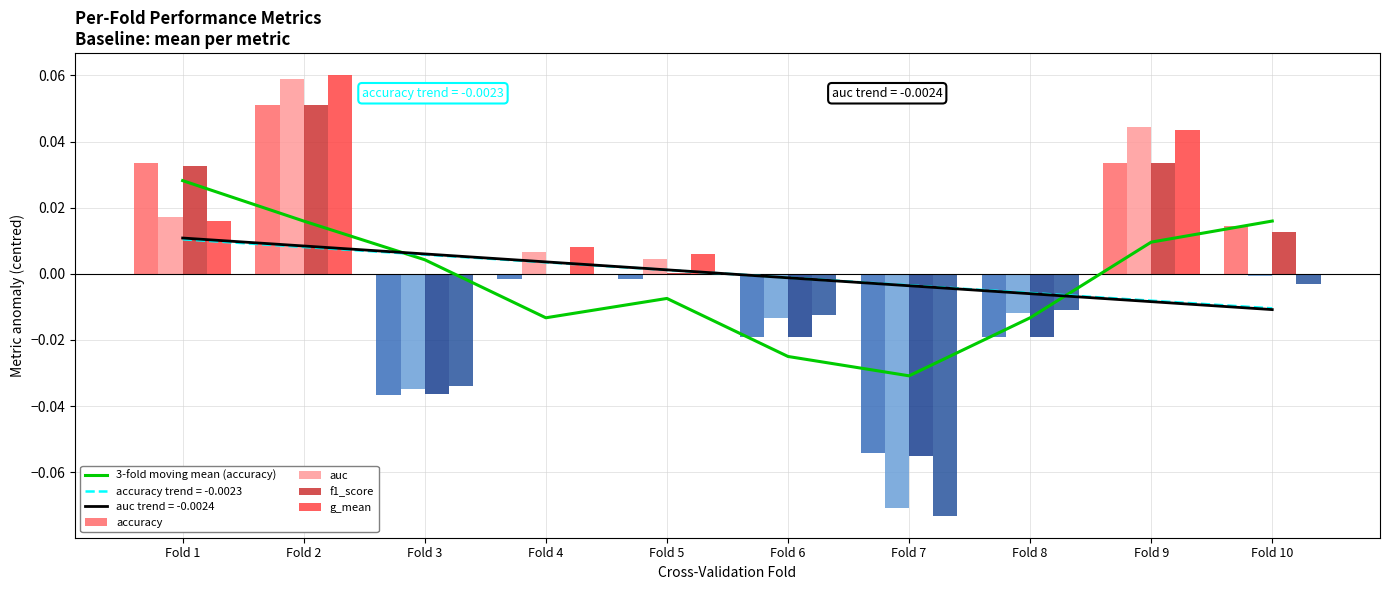

At which label does g_mean first exceed 0?

Fold 1